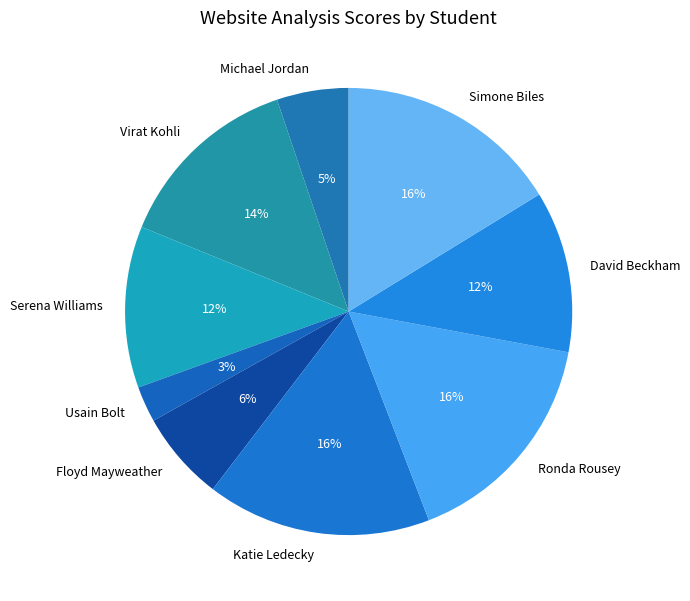

How many slices are in this pie chart?

9